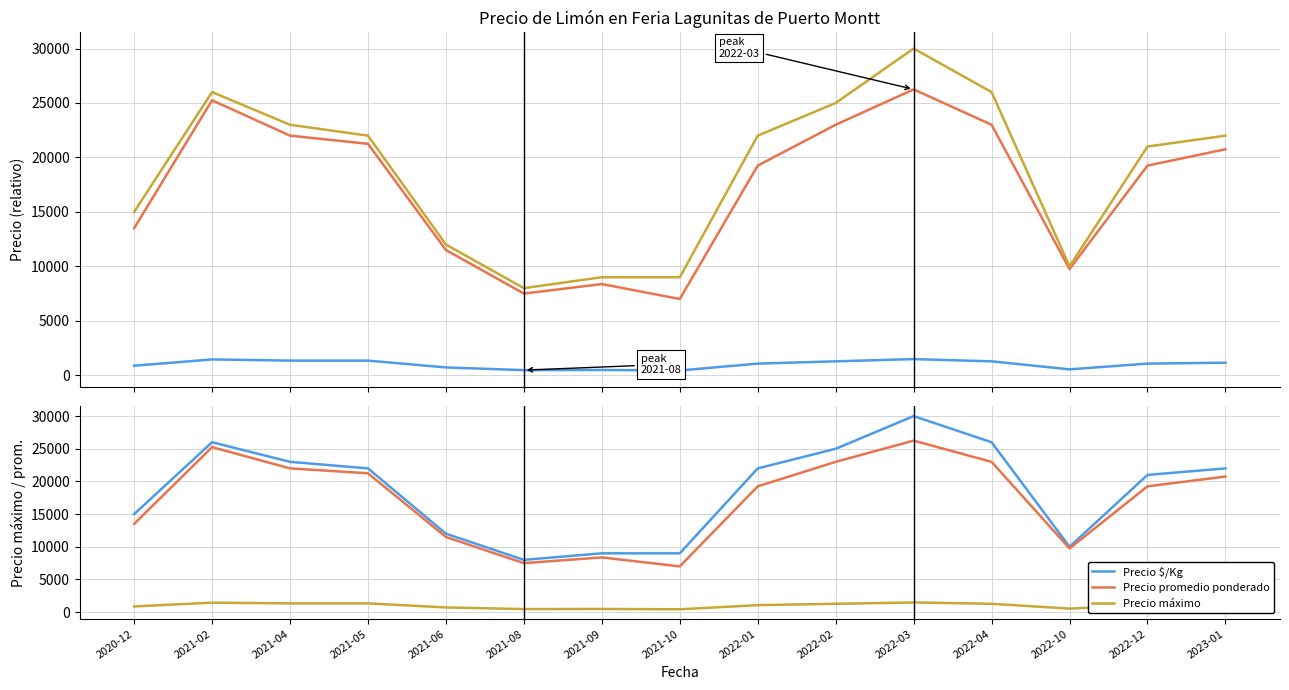

What is the lowest value of the Precio $/Kg series?

438